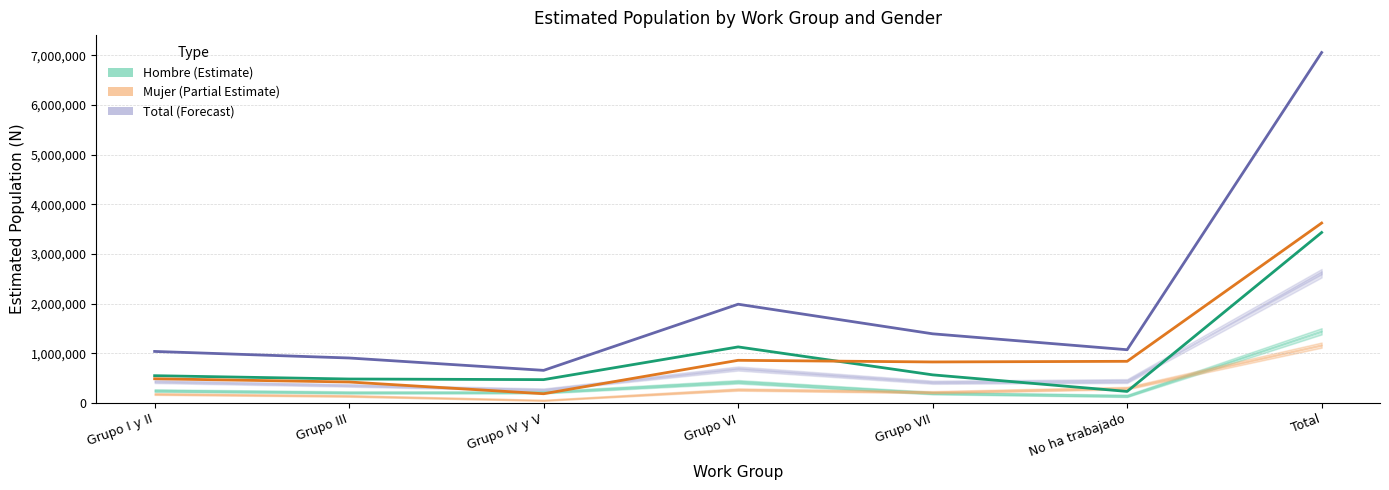

How many lines are shown in the chart?

3